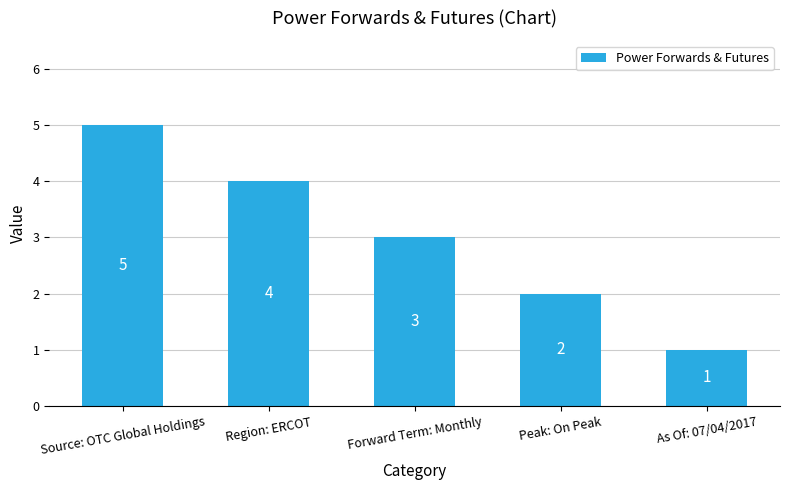

The chart shows a value of 1 at Peak: On Peak. True or false?

False